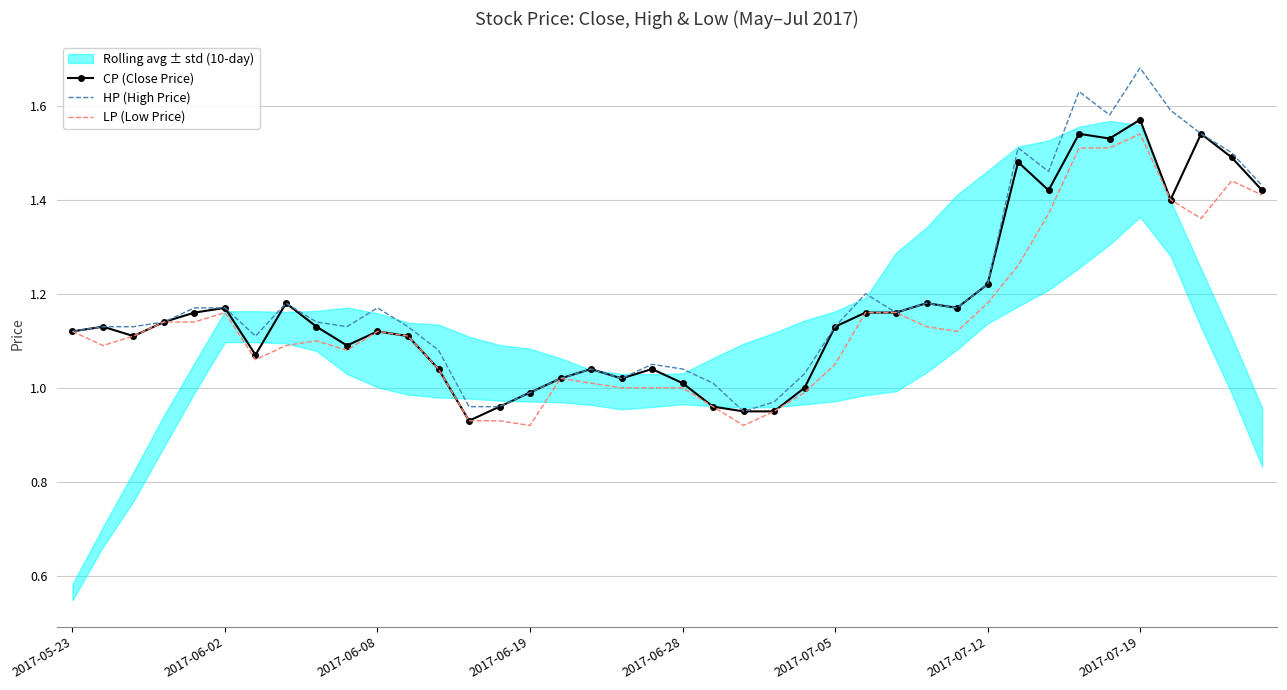

At 37, list the series in order from largest to smallest.

CP (Close Price), HP (High Price), LP (Low Price)